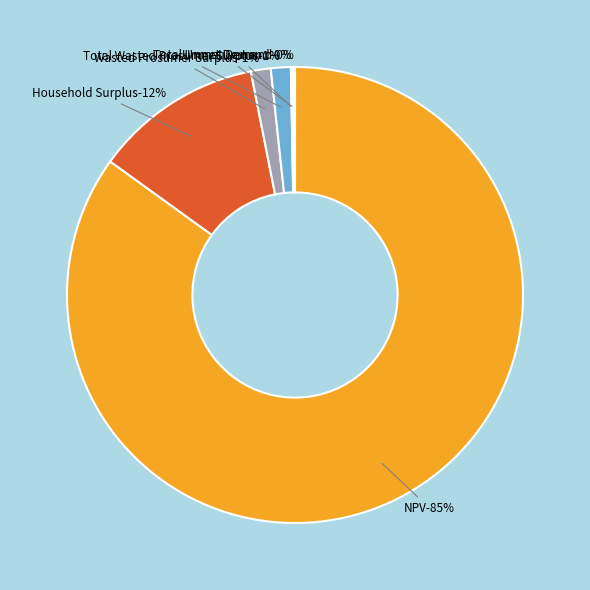

To the nearest percent, what is the combined percentage of Total Unmet Demand and Household Surplus?

12%